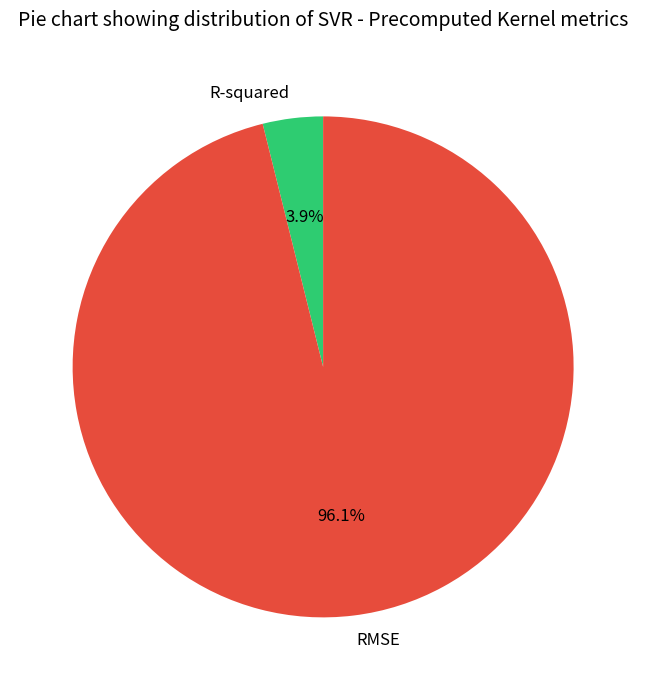

Is it true that RMSE is 96% of the pie?

True